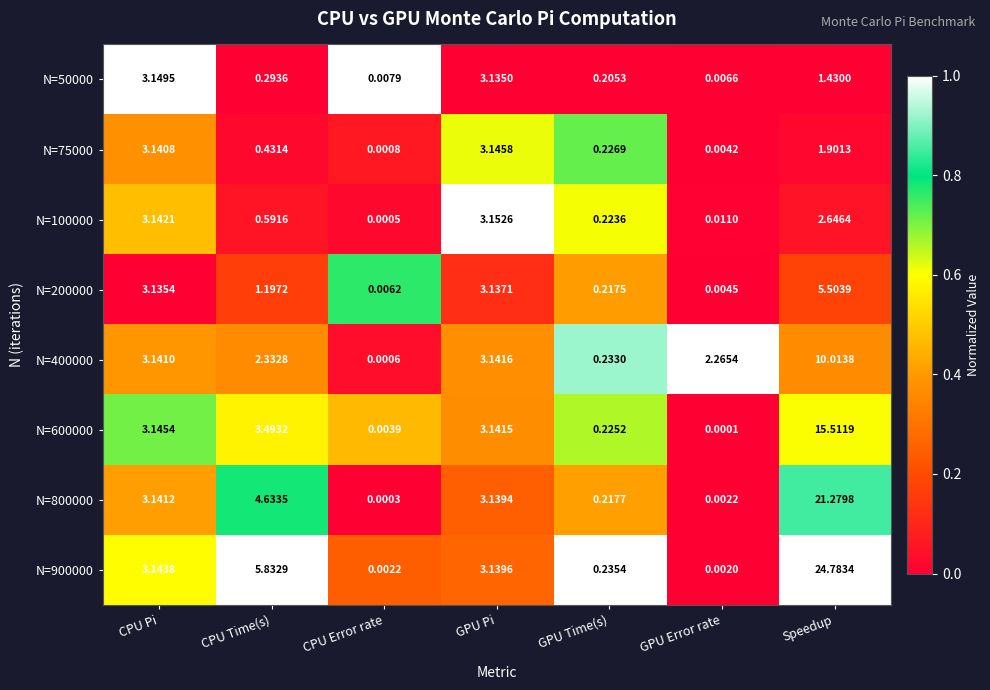

At how many categories does at least one series exceed 0?

7